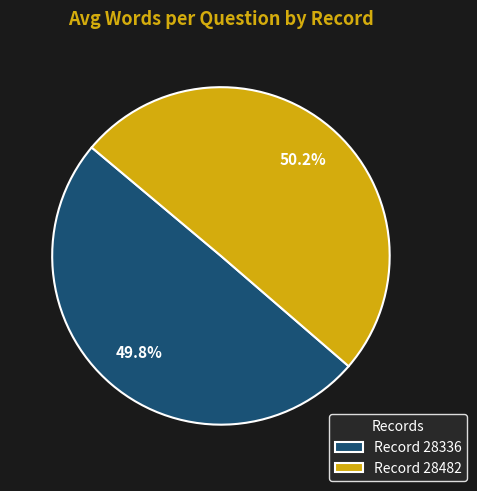

Is there a majority slice in this chart?

Yes